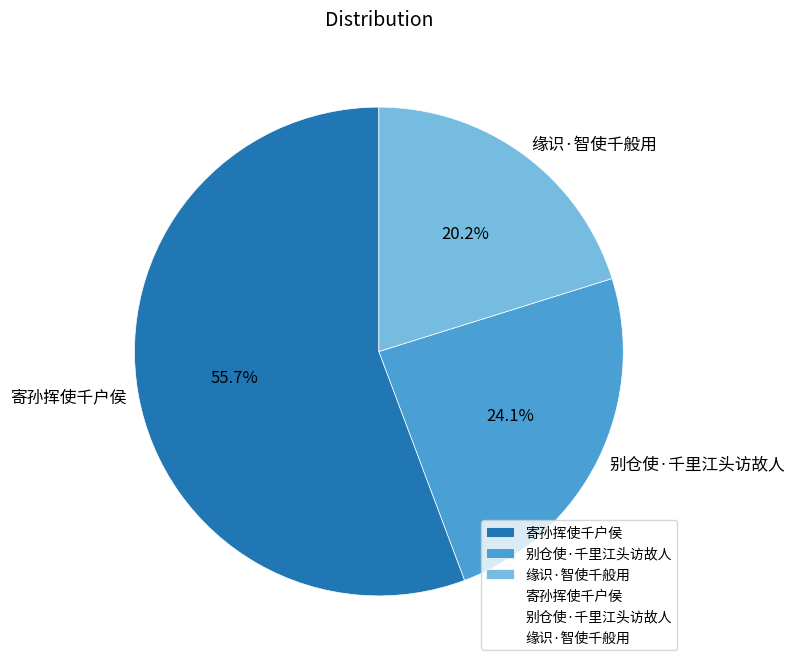

Approximately how many times larger is the value at 寄孙挥使千户侯 compared to 缘识·智使千般用?

2.8